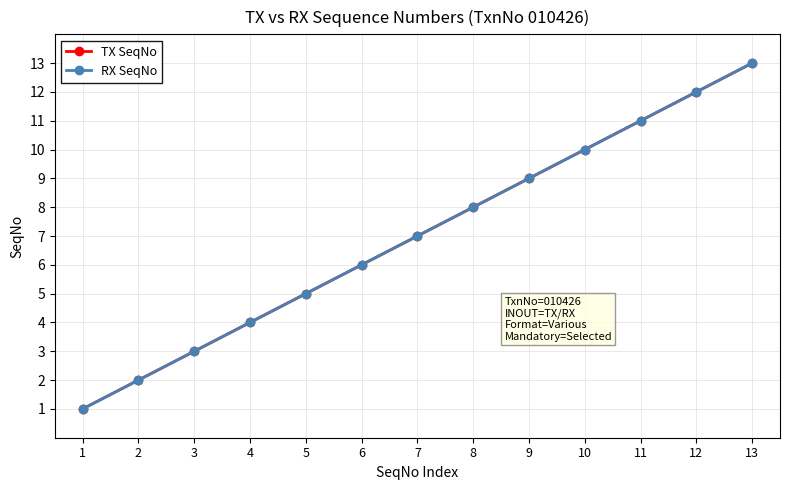

True or false: TX SeqNo and RX SeqNo cross at least once.

False